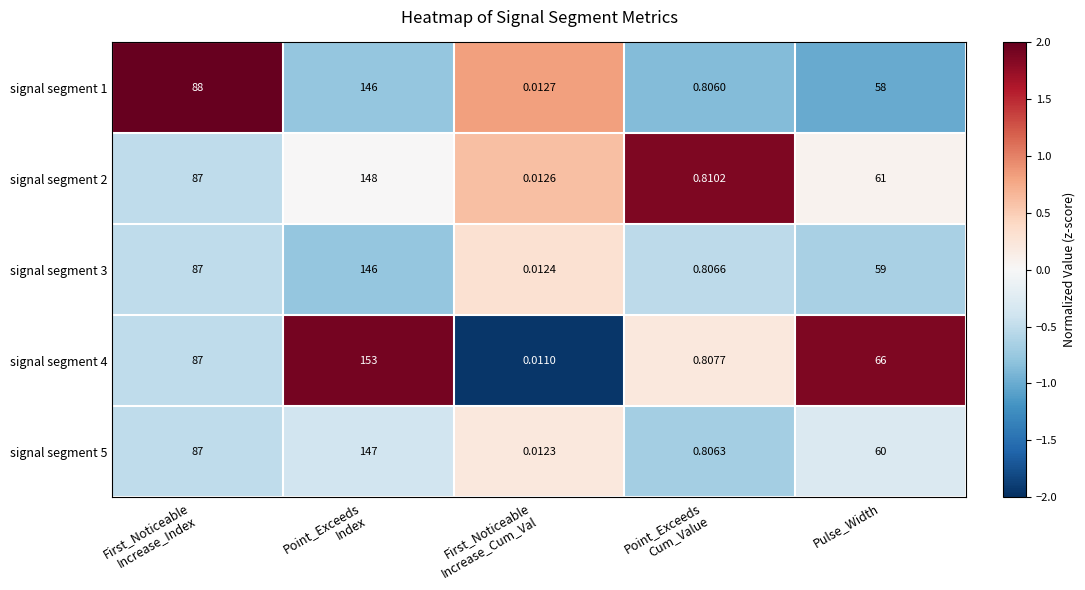

At which label is signal segment 4 closest to 76?

Pulse_Width